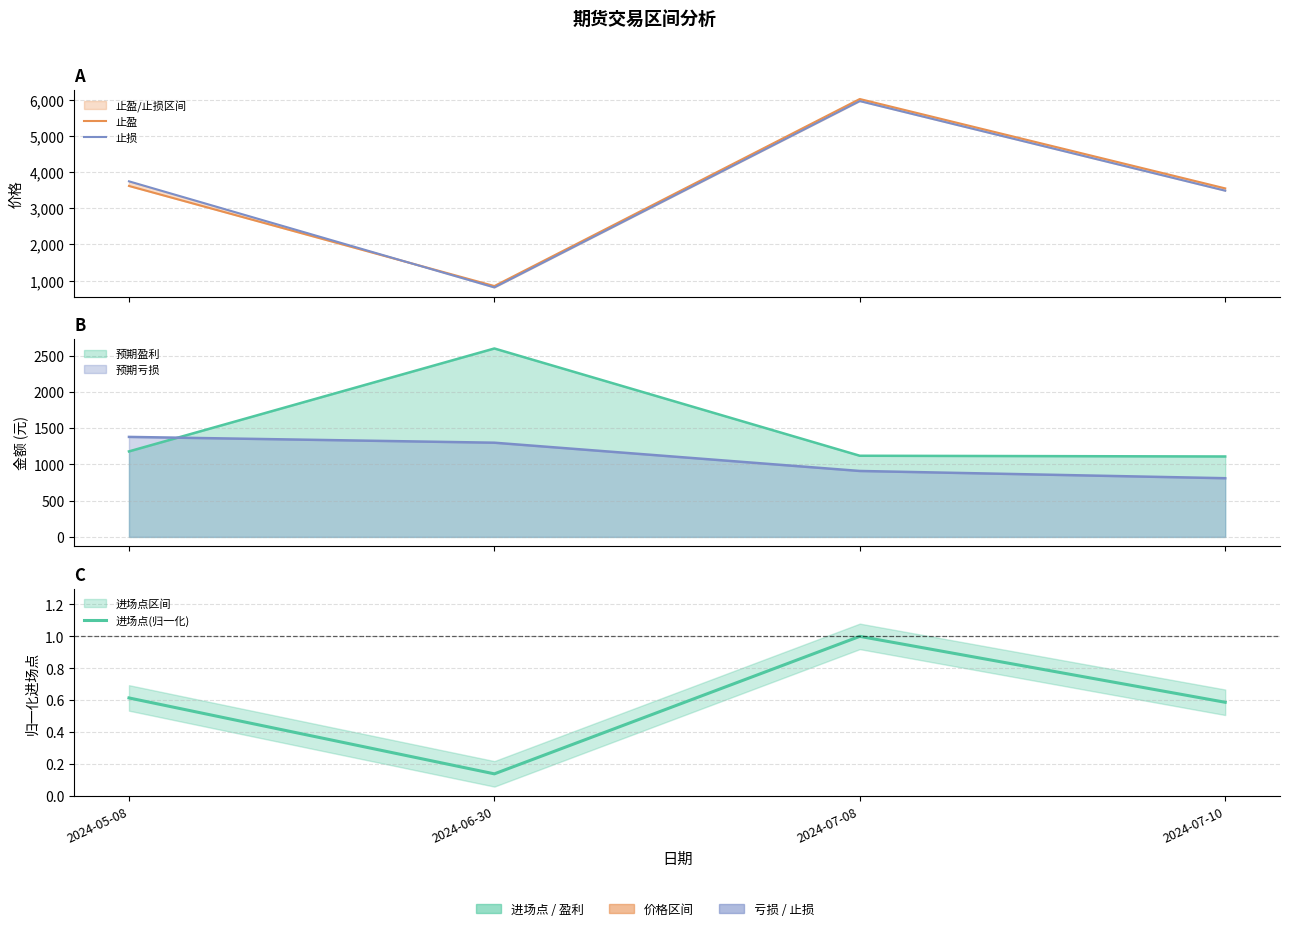

What is the value of the 止盈 point at the 2nd from the left?

851.0